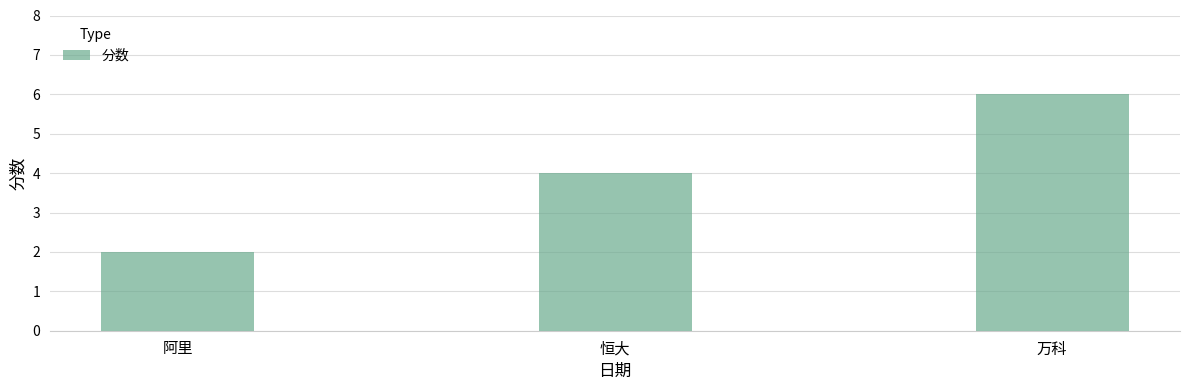

At which label is the value closest to 4?

恒大